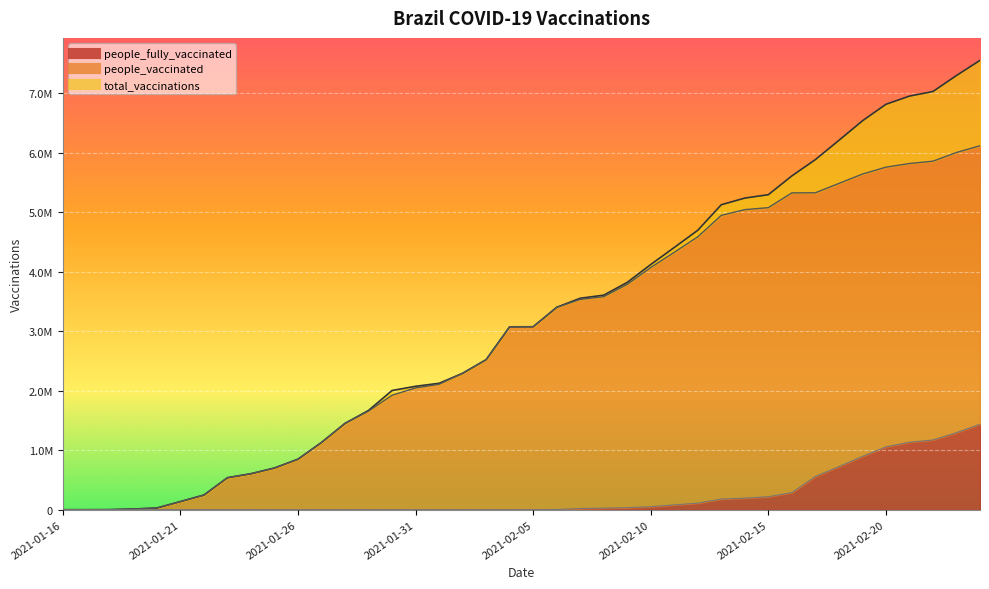

Which category has the highest value in the people_fully_vaccinated series?

2021-02-24